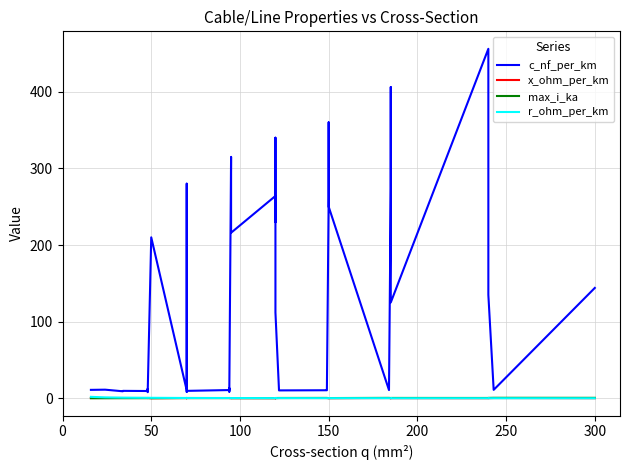

Count the number of data series in this chart.

4